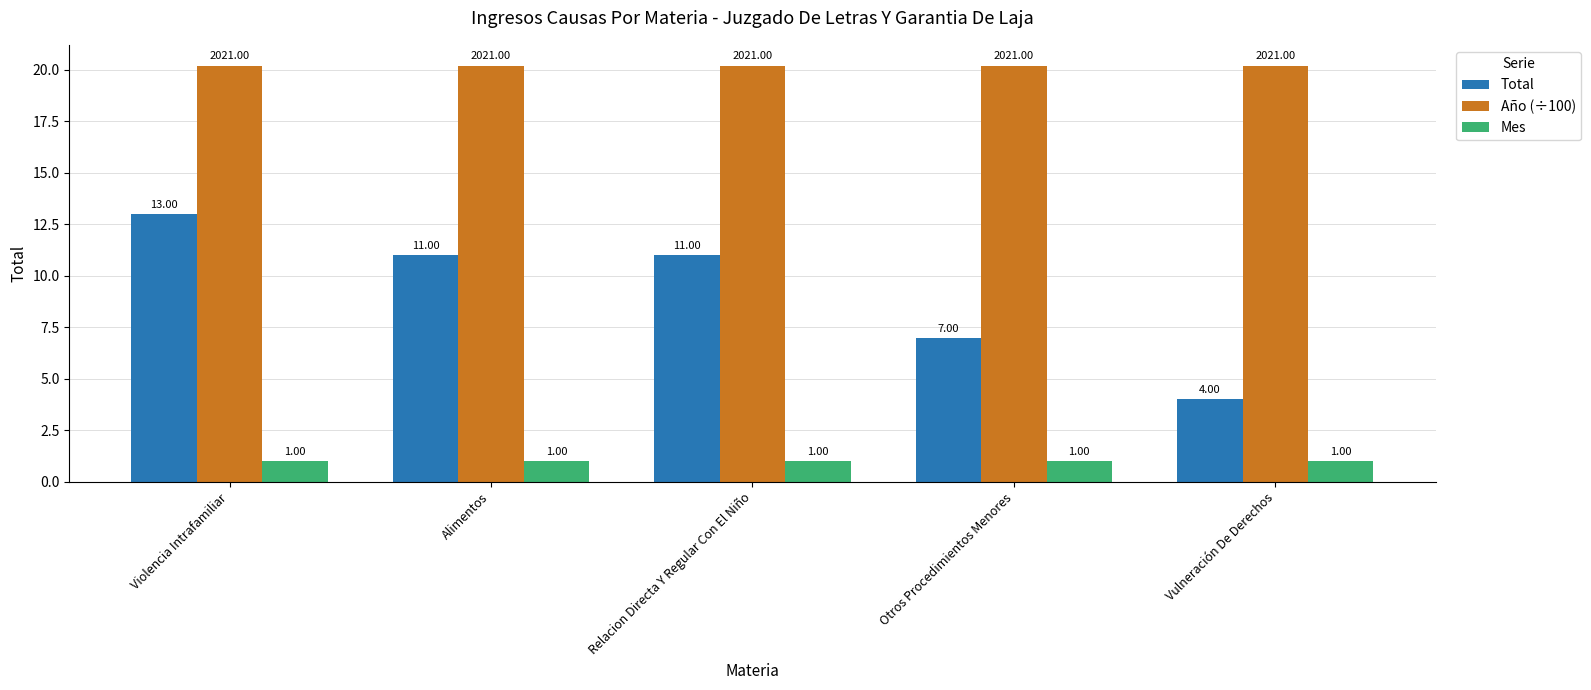

How many data points does each series have?

5